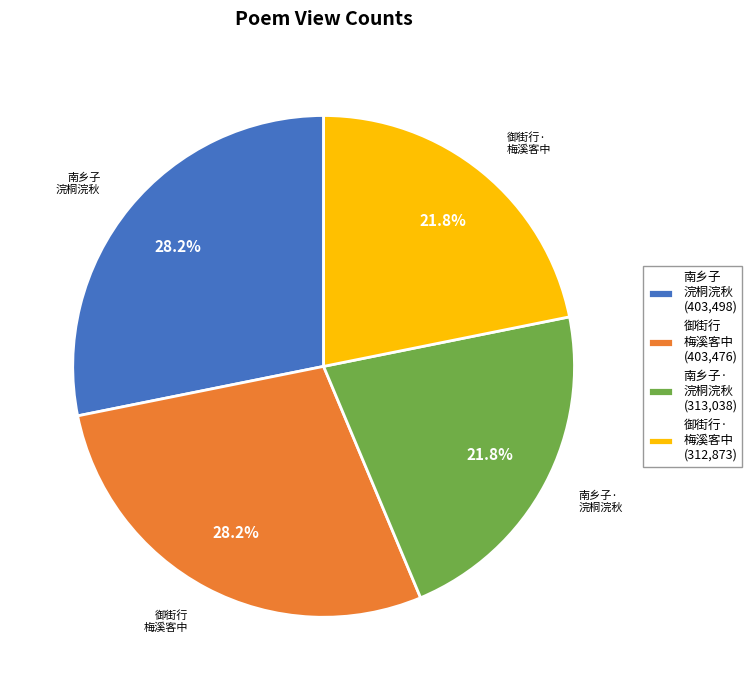

Is 南乡子 浣桐浣秋 the majority of the pie?

No